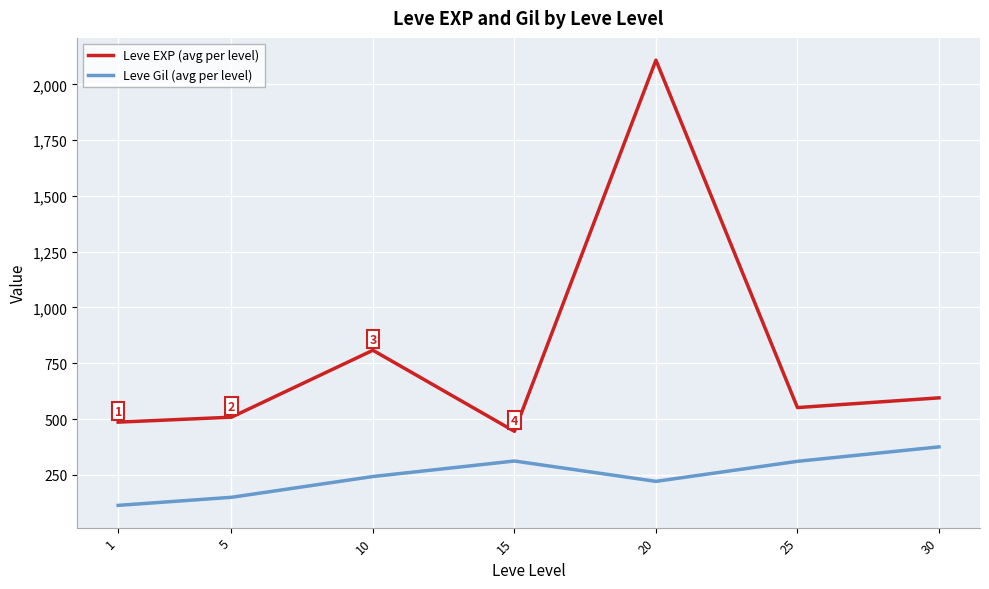

At which label does Leve EXP (avg per level) first exceed 551?

10